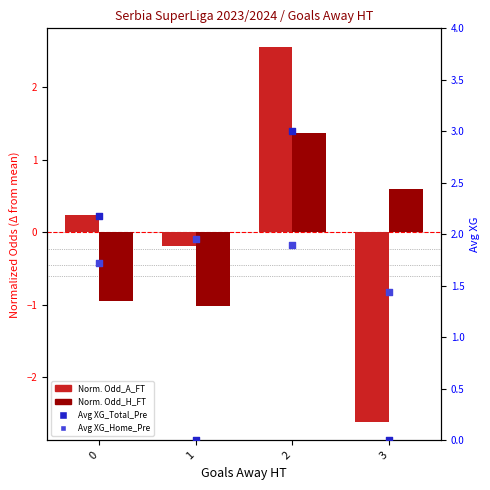

Which series reaches the minimum Y coordinate?

Normalized Odd_A_FT